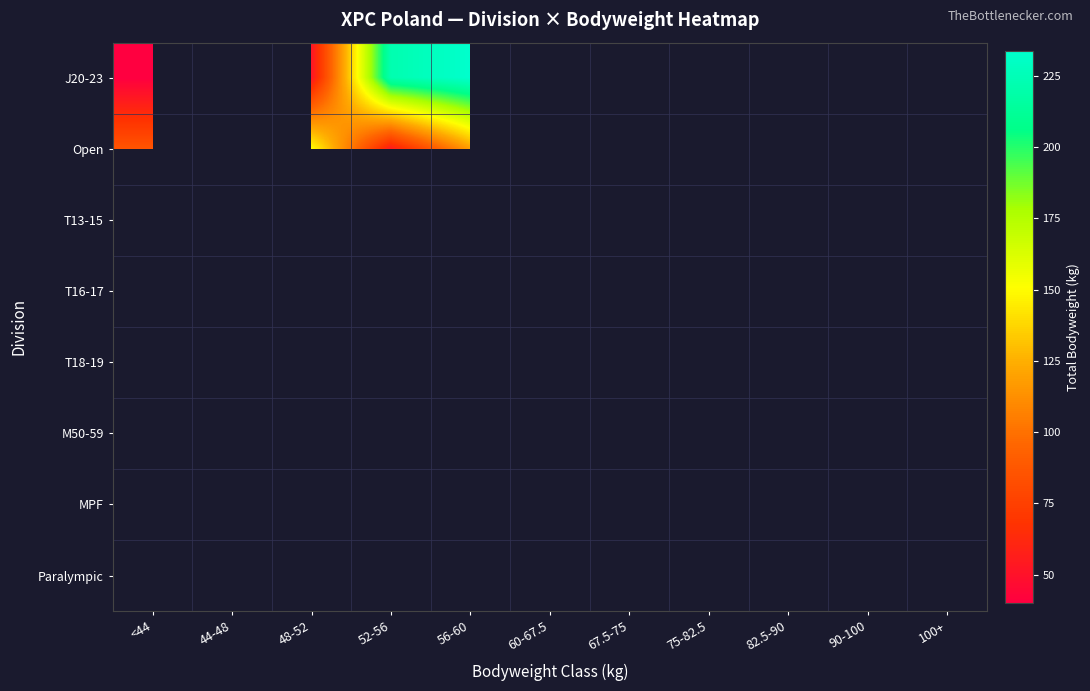

At how many categories does at least one series exceed 47?

9